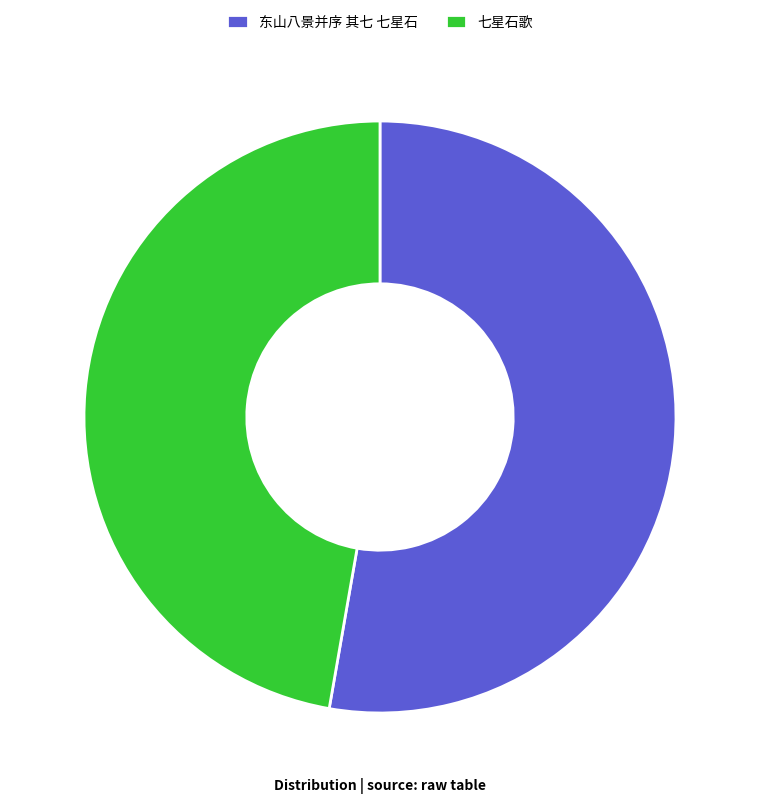

Which category has the biggest portion of the pie?

东山八景并序 其七 七星石